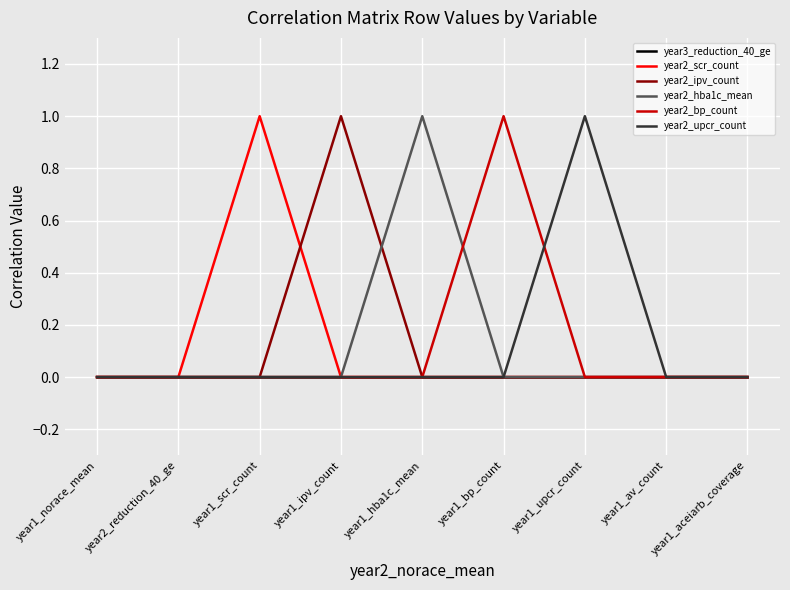

What are all the series names shown in the legend?

year3_reduction_40_ge, year2_scr_count, year2_ipv_count, year2_hba1c_mean, year2_bp_count, year2_upcr_count